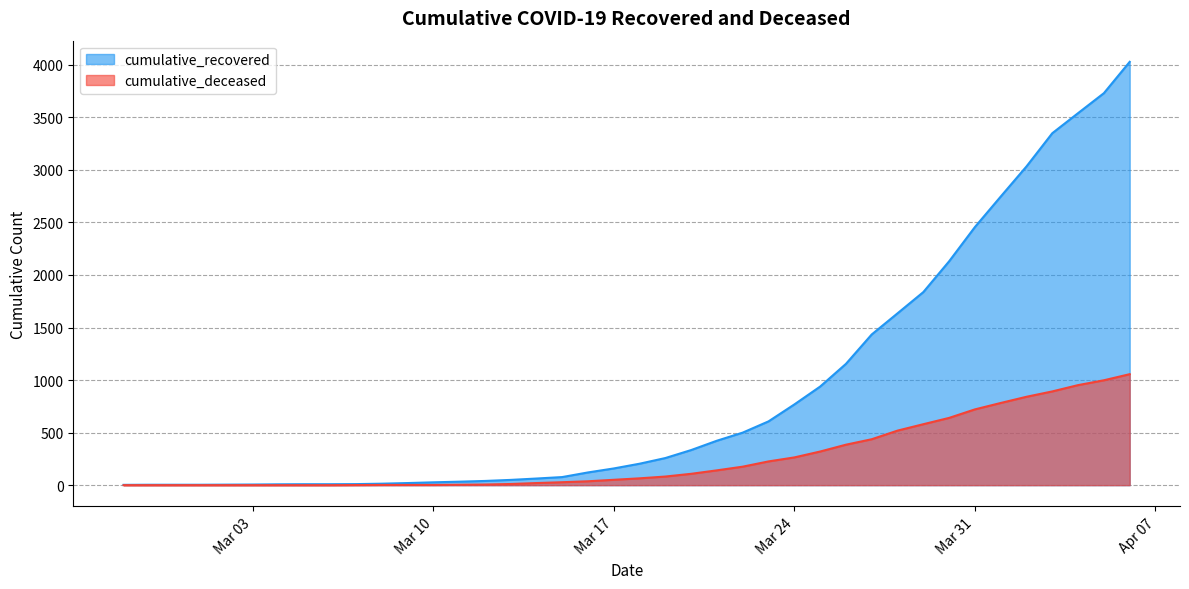

What is the total value across all series at 2020-03-01?

4